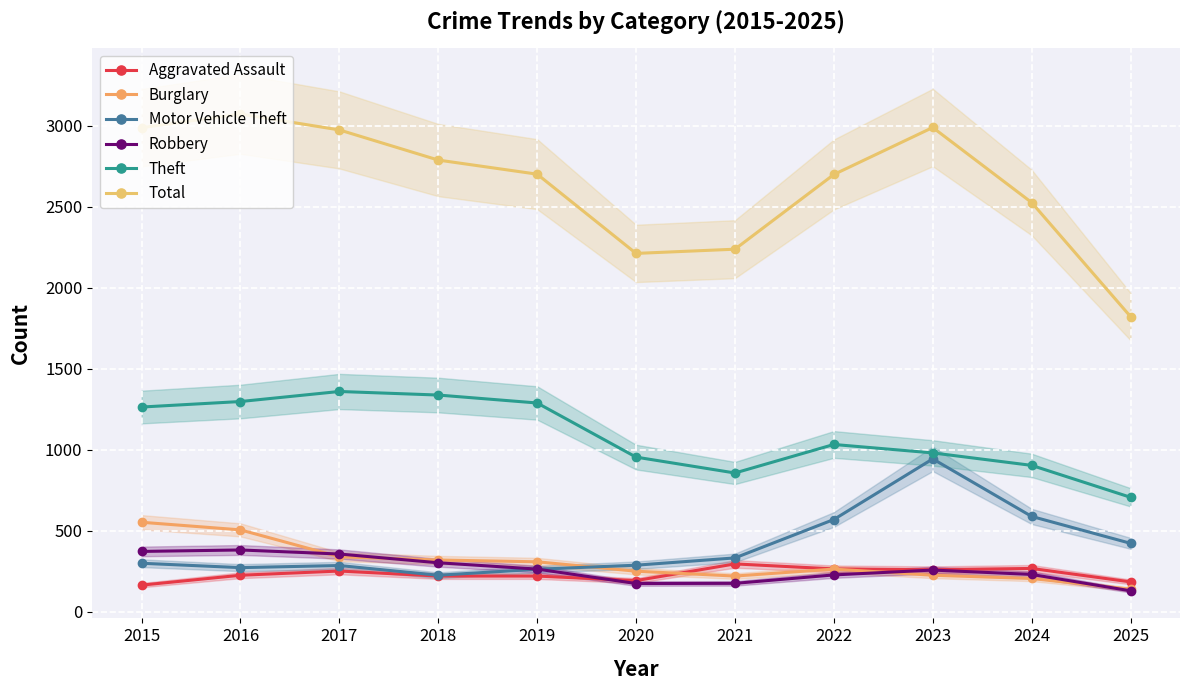

Between 2019 and 2022, which series saw the biggest shift?

Motor Vehicle Theft